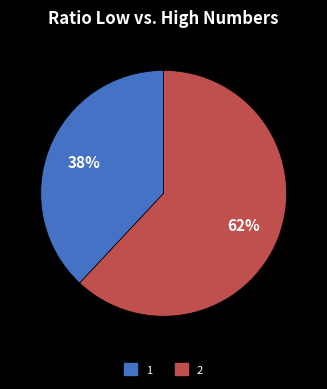

Is it true that 2 is 62% of the pie?

True